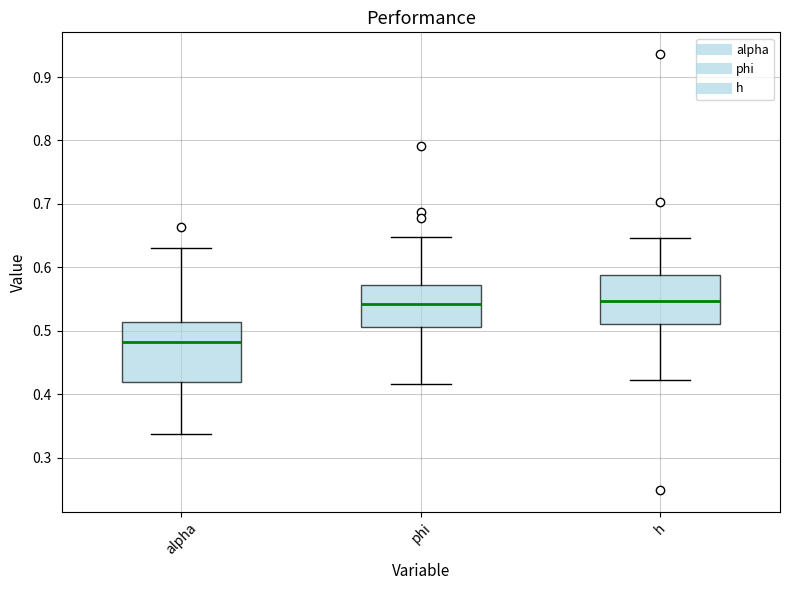

Which box's median line is the lowest?

alpha